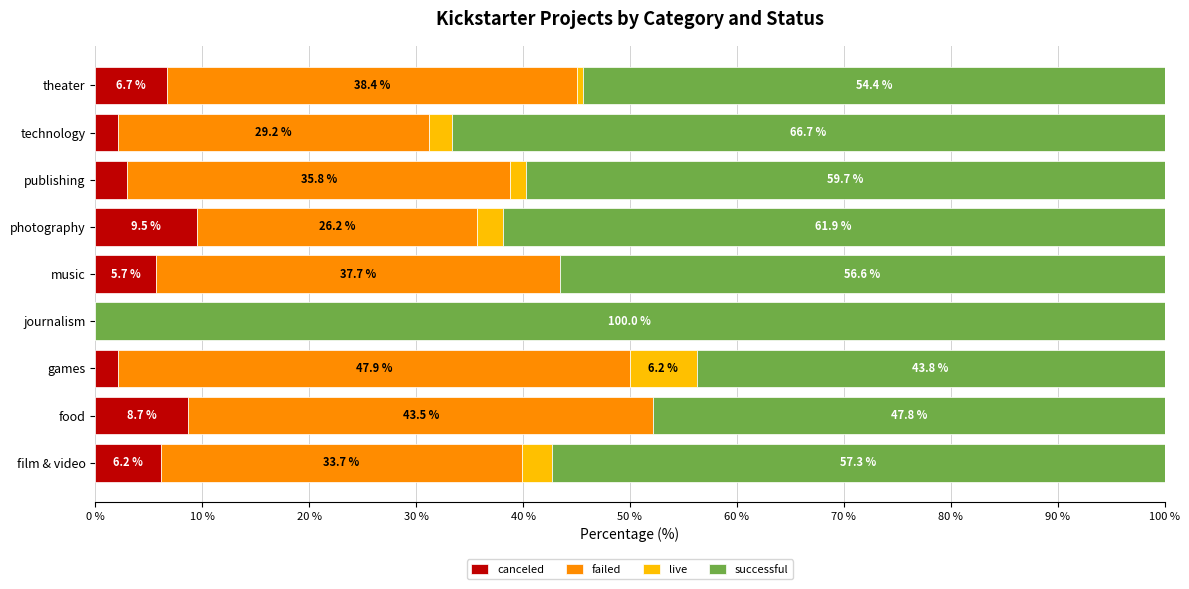

Which category has the highest value in the canceled series?

photography